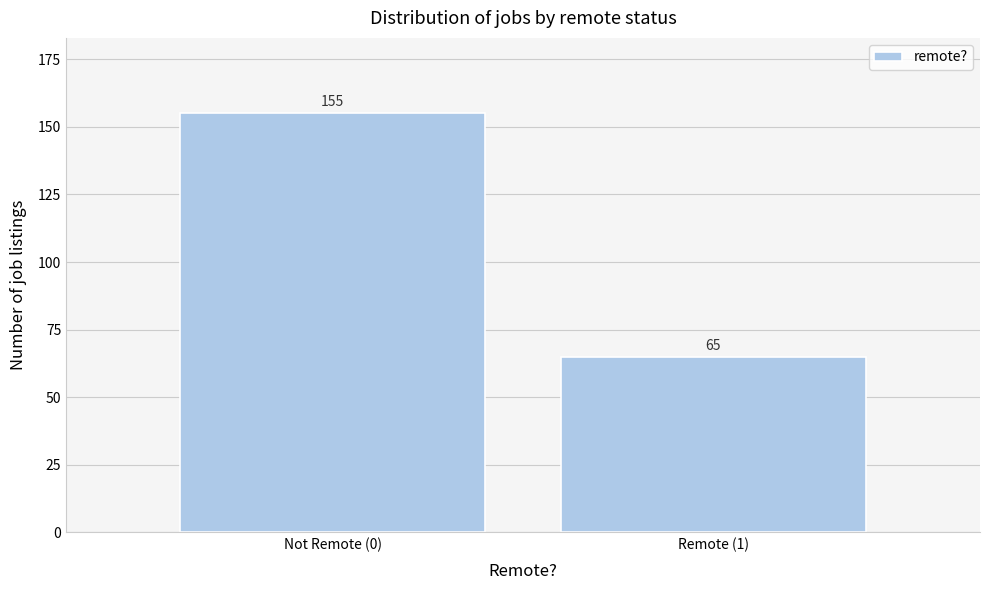

Reading left to right, what are all the values shown in this chart?

Not Remote (0)=155	Remote (1)=65